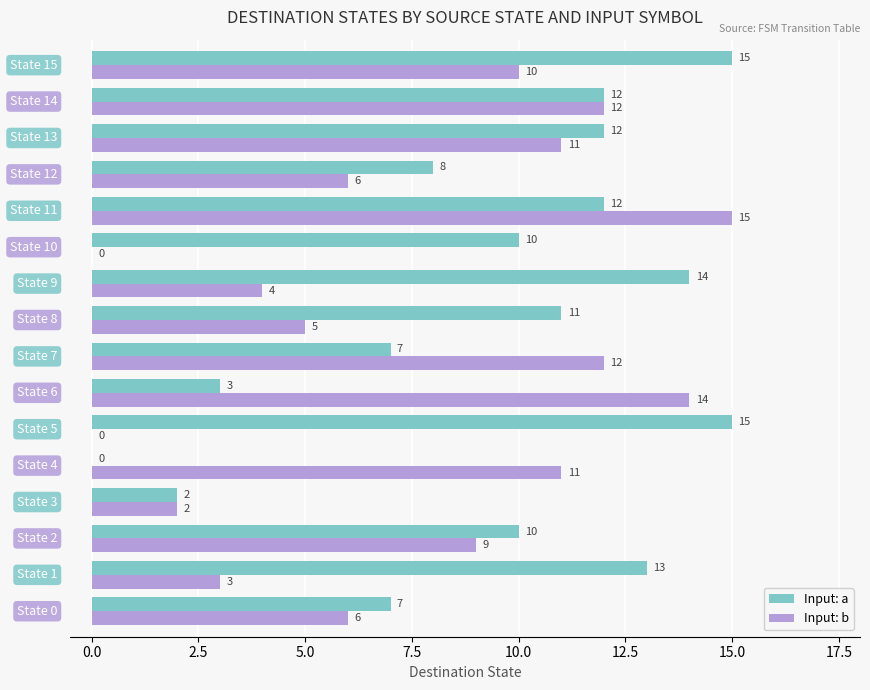

What are all the series names shown in the legend?

Input: a, Input: b